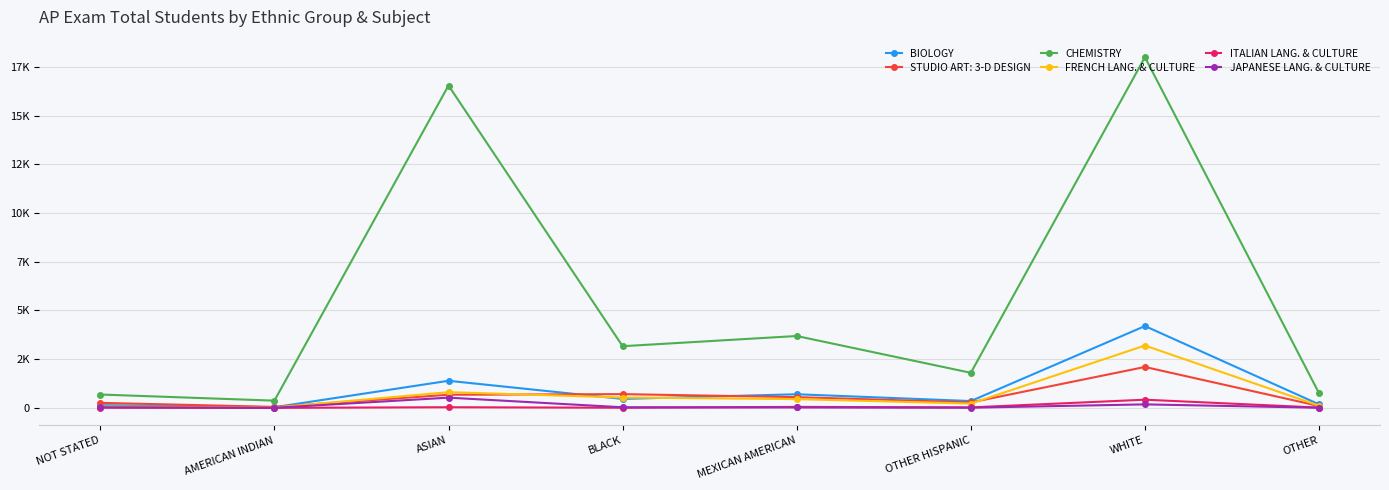

Which series changed the most between AMERICAN INDIAN and WHITE?

CHEMISTRY